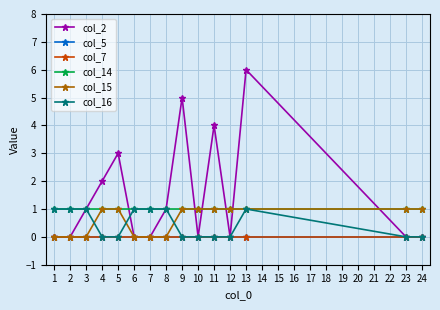

Between 6 and 1, which is larger?

6